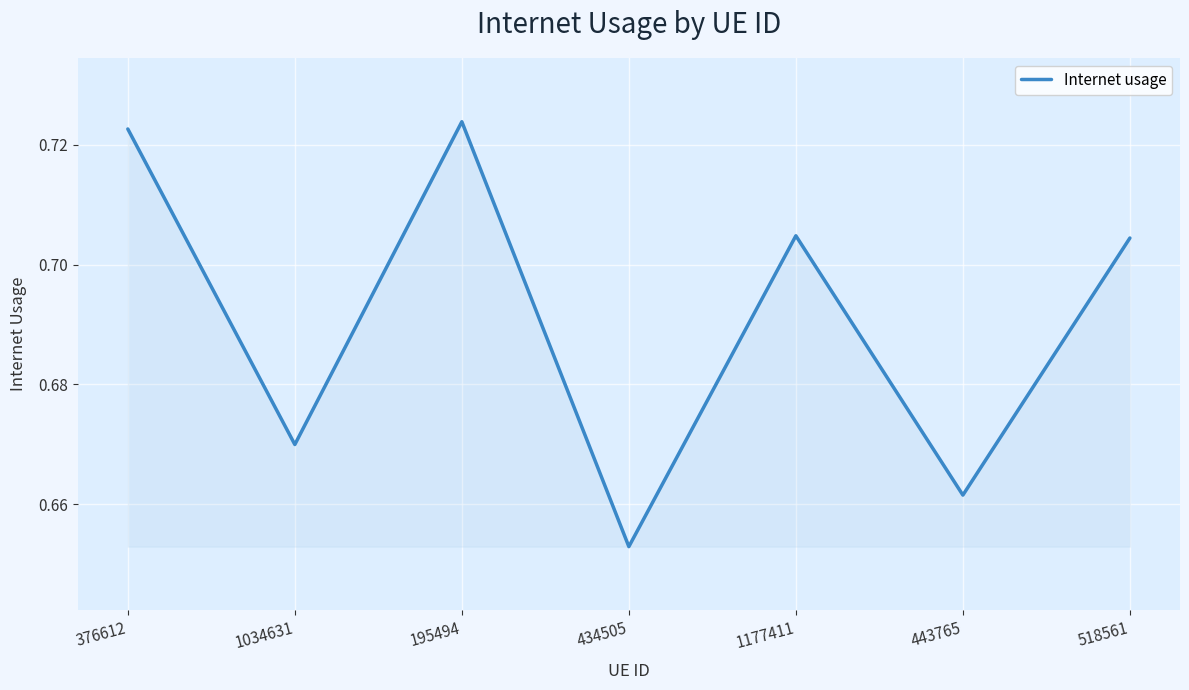

How many values are between 0 and 1?

7